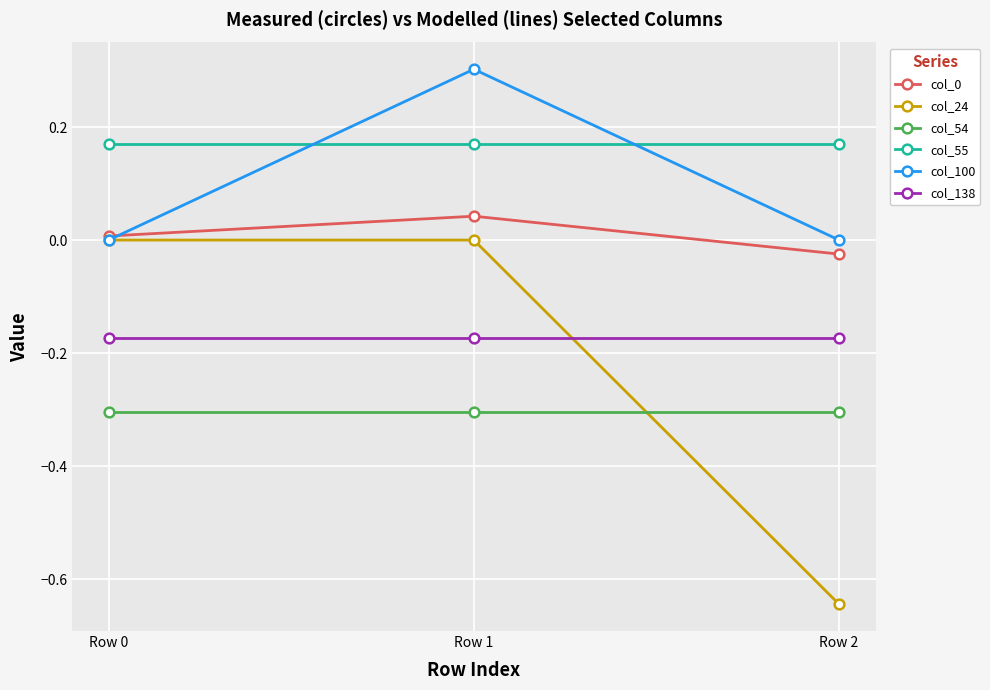

What is the value of the col_54 point at the 2nd from the left?

-0.3